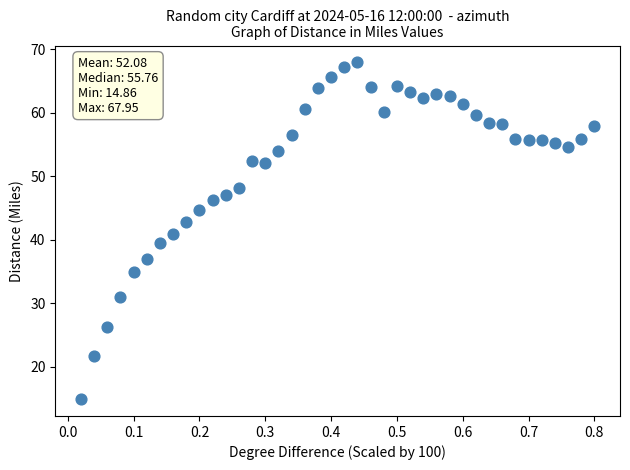

What is the range of Y values (max minus min)?

53.1